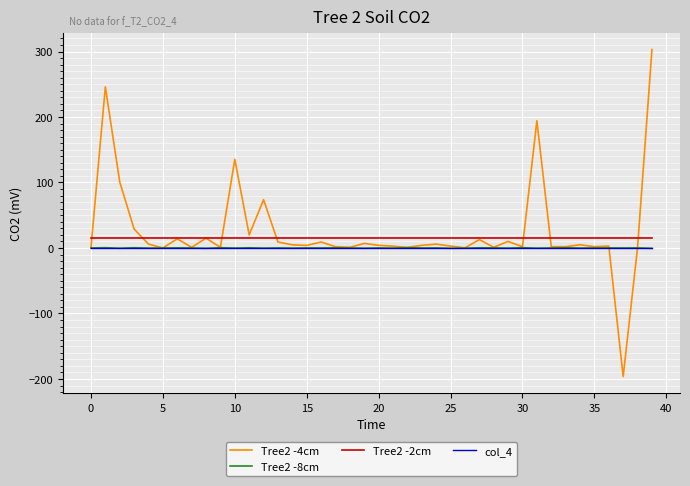

What is the minimum value shown in the chart?

-196.2